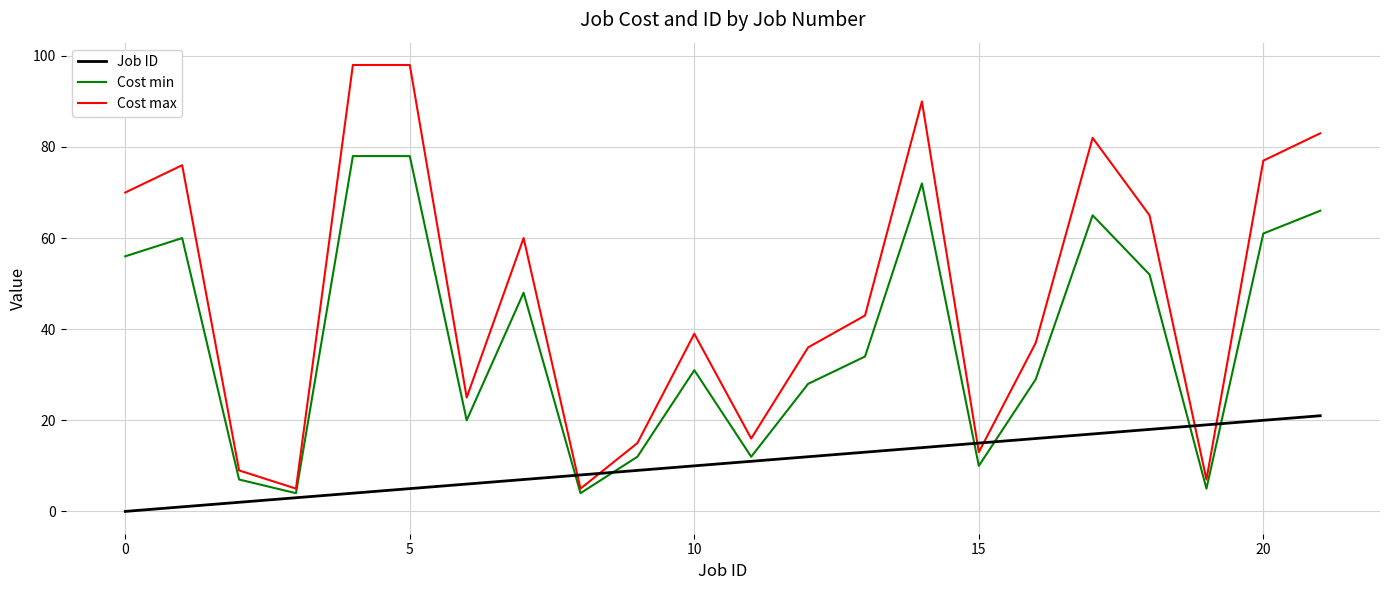

True or false: Job ID has more than 2 points higher than both neighbors.

False